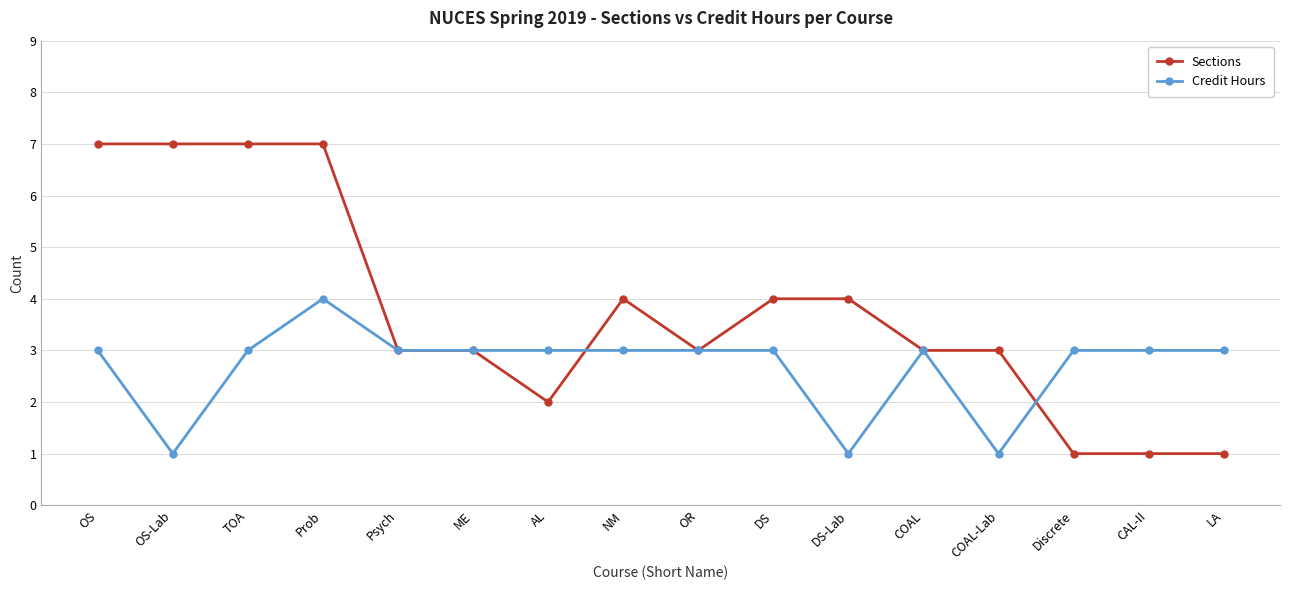

Where is the first local maximum for Credit Hours?

Prob